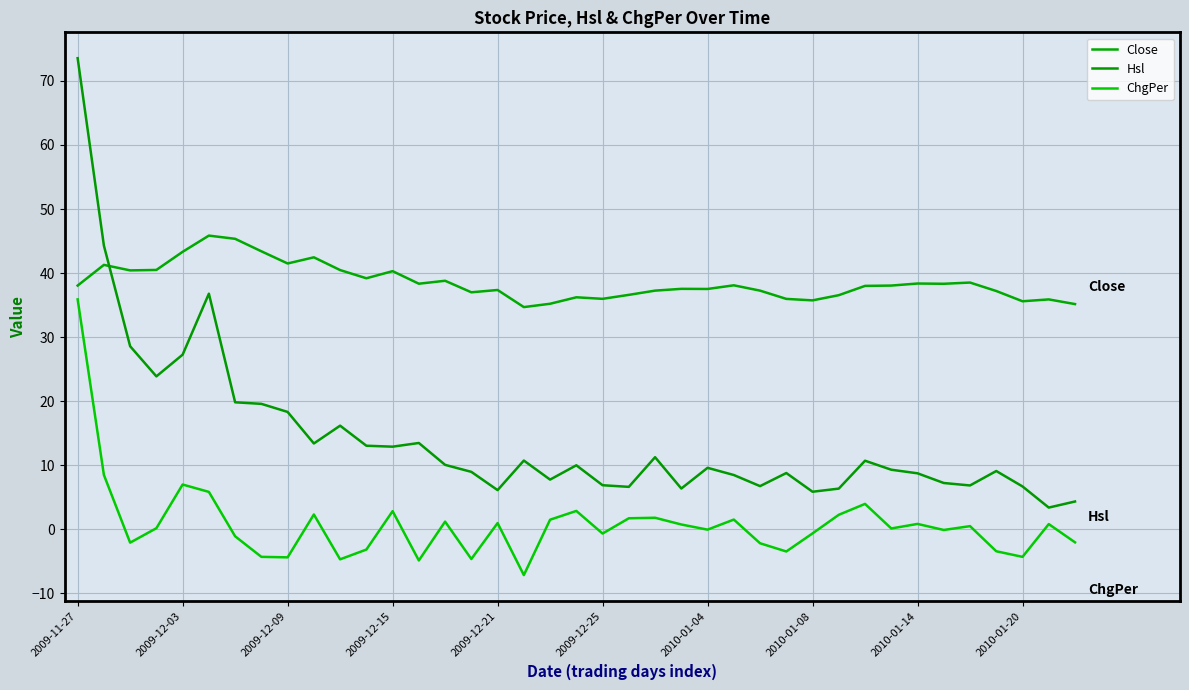

True or false: ChgPer has more than 2 points higher than both neighbors.

True